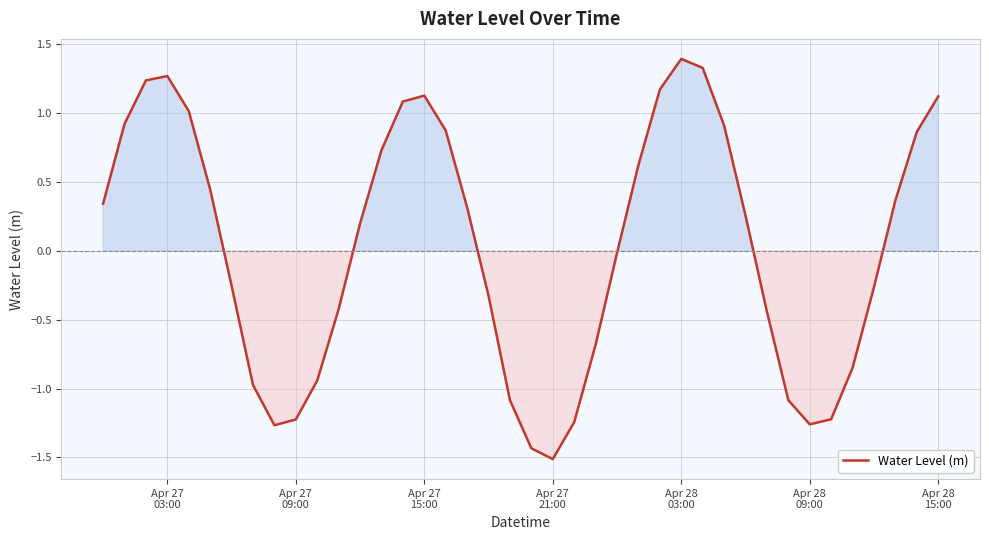

What is the smallest value displayed?

-1.5